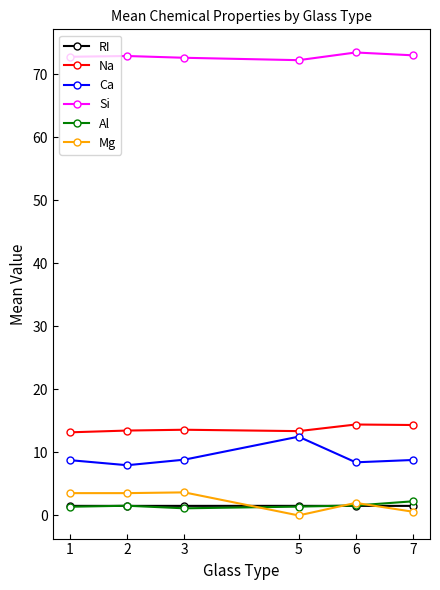

True or false: Na has a value of 20.3 at 7.

False